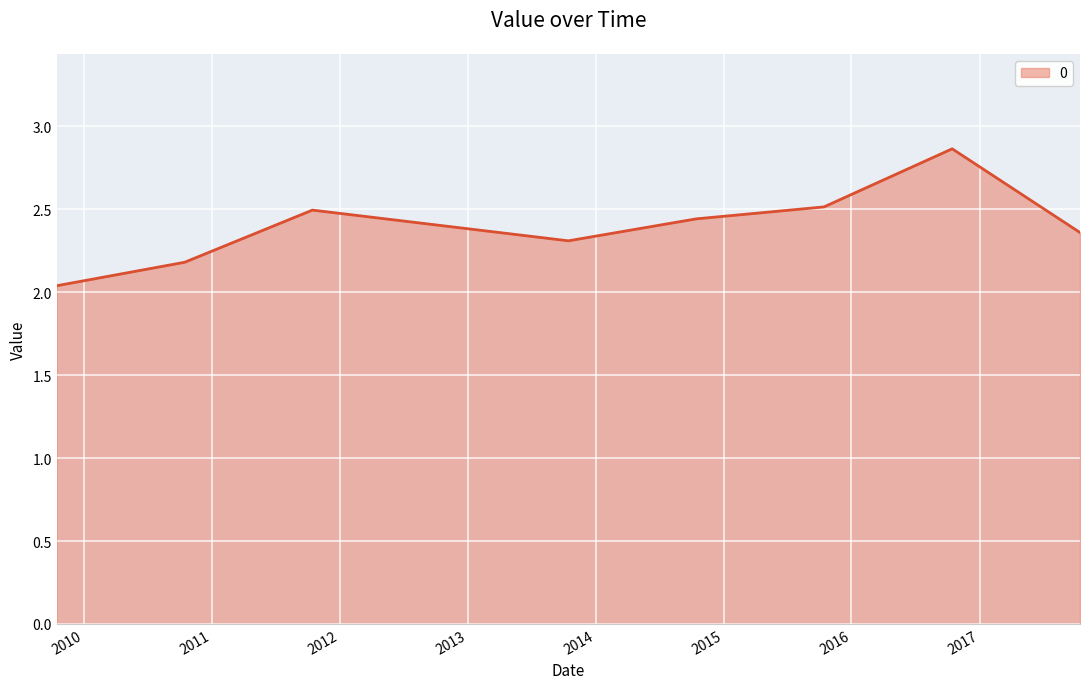

How many interior local peaks (higher than both neighbors) does the data have?

2